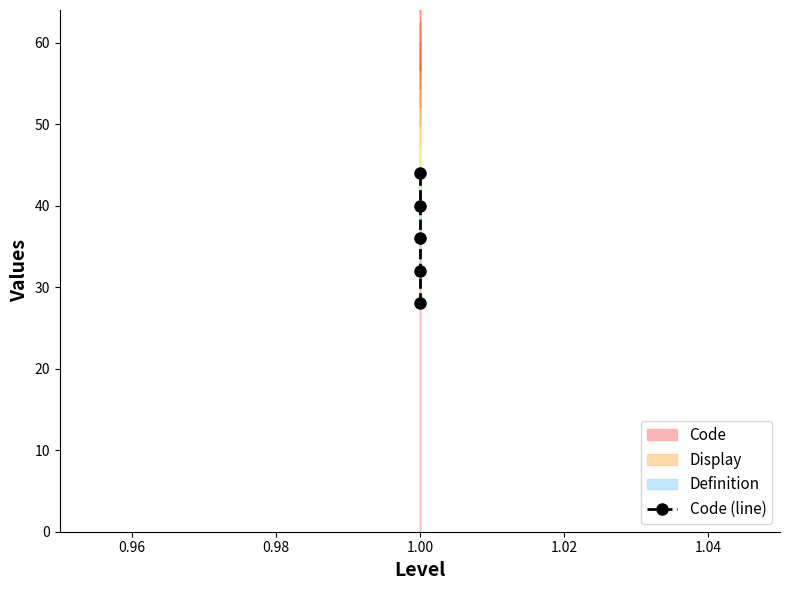

At which label does the data first exceed 36?

1.00